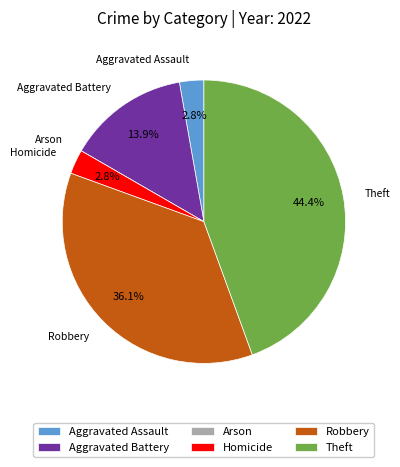

What percentage do Theft and Aggravated Assault together represent?

47.2%